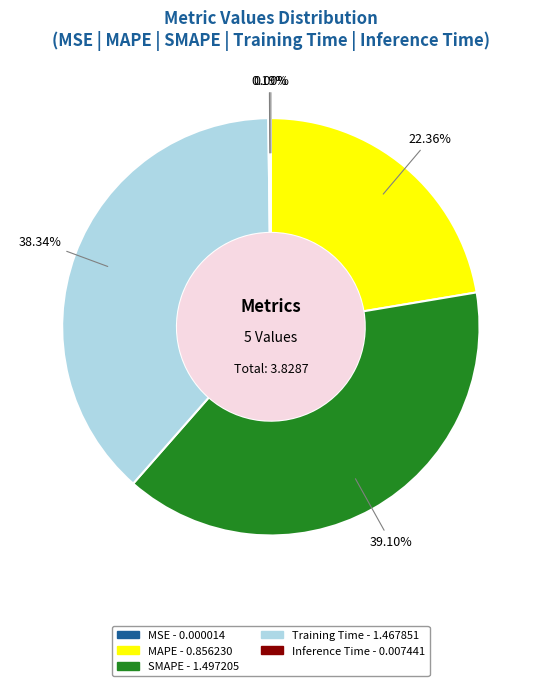

To the nearest percent, what percentage of the pie is MAPE?

22%